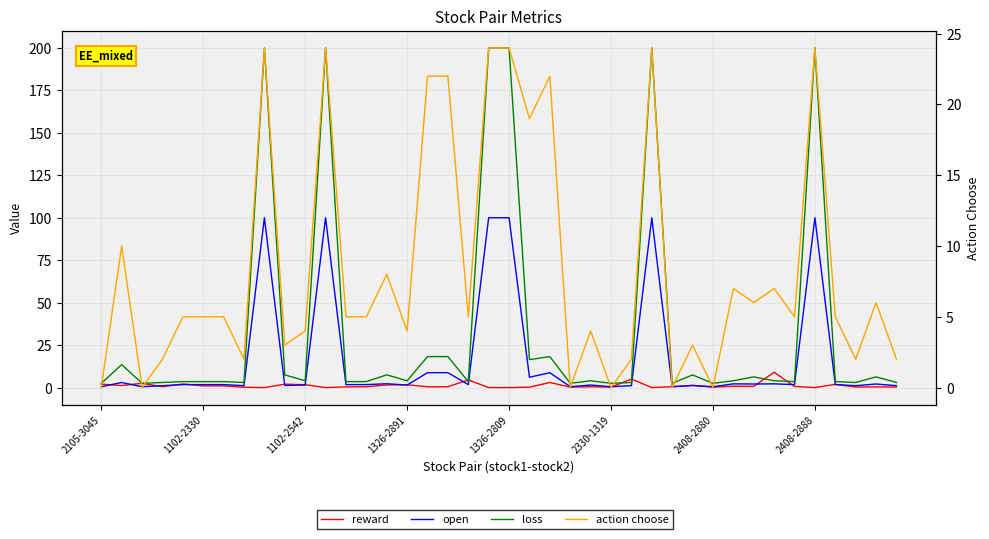

Read the action choose value at 31.

7.0